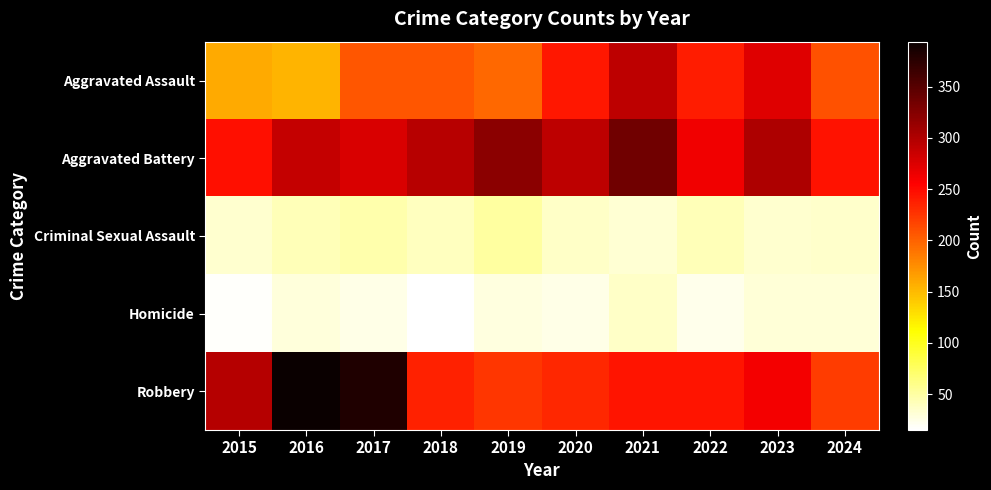

Which series has the largest total across all categories?

Aggravated Battery